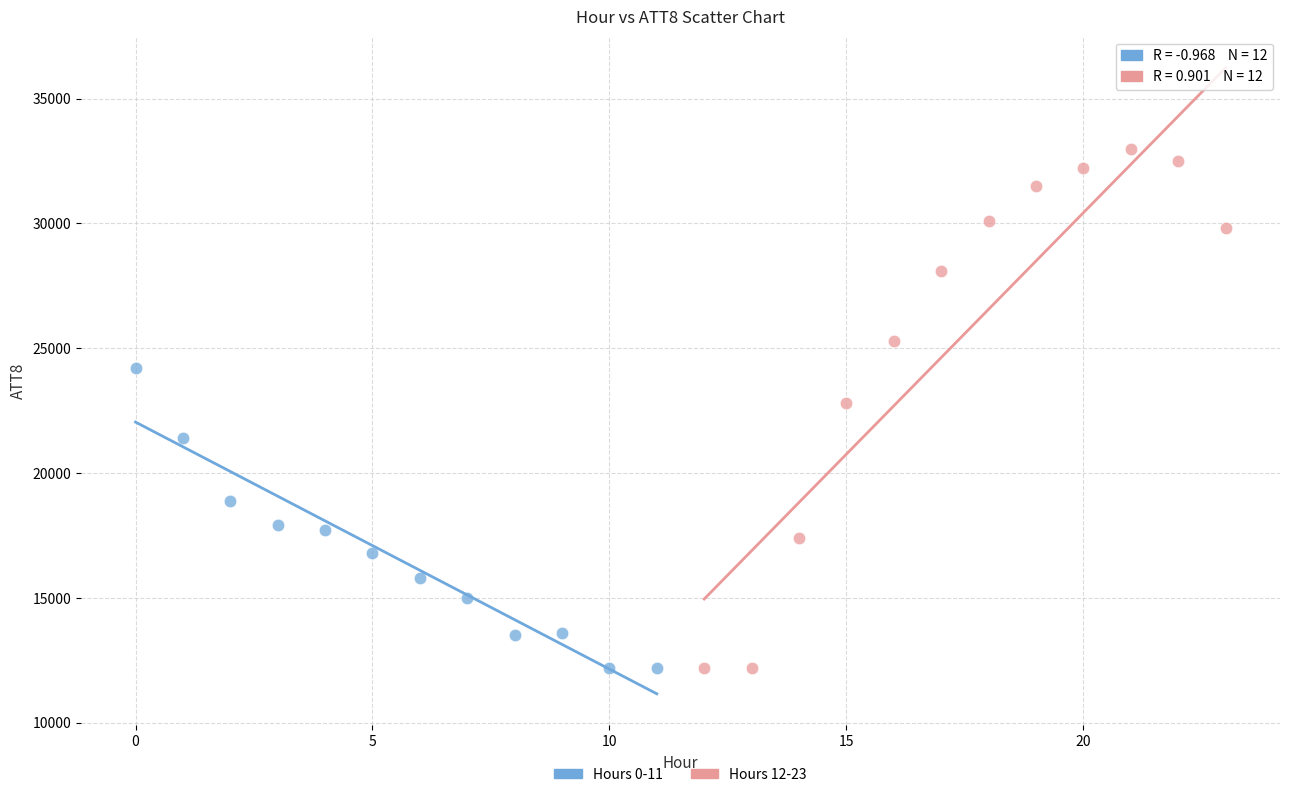

Which series contains the highest Y value?

Hours 12-23